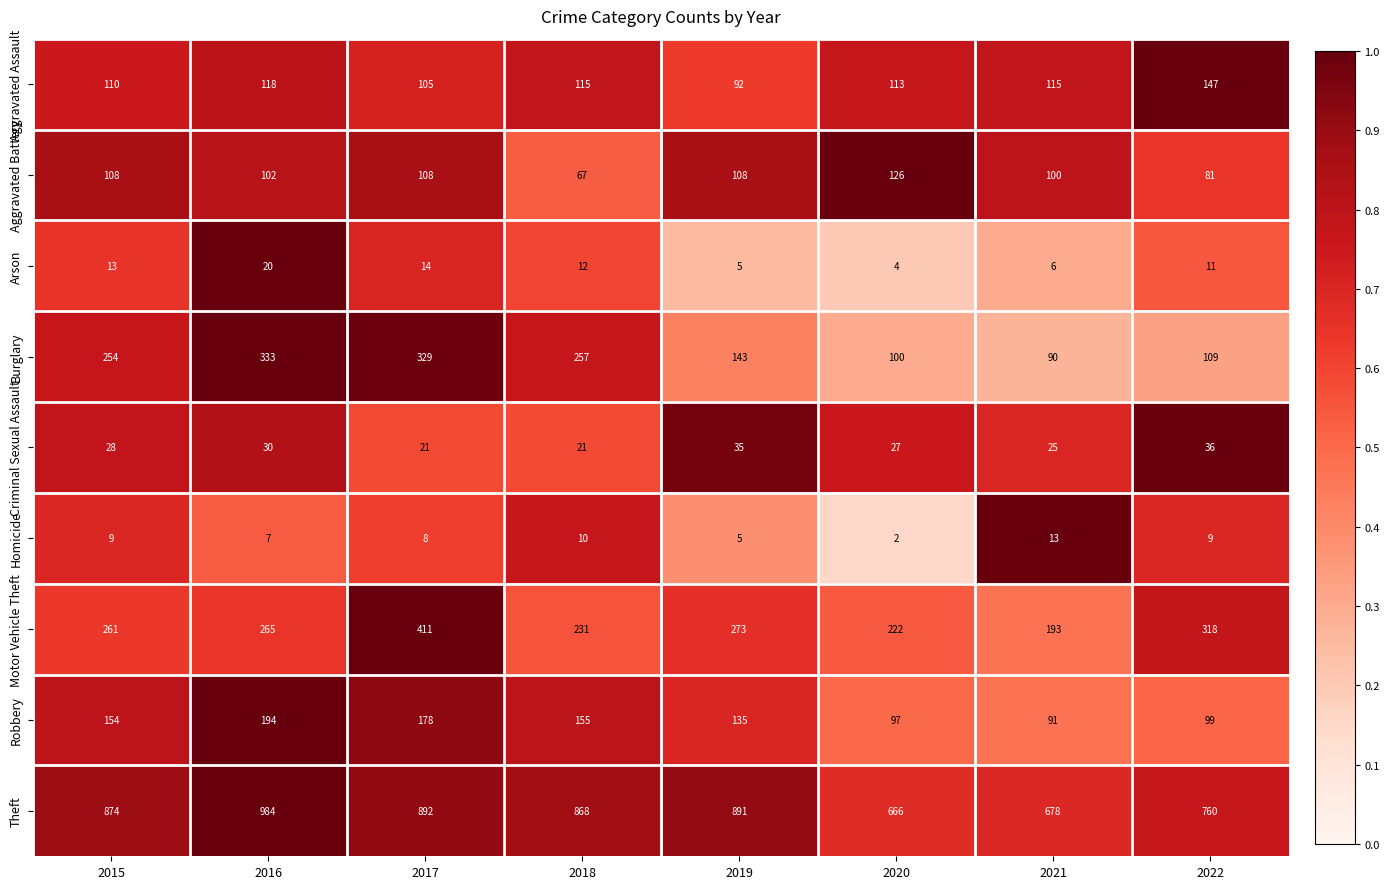

List the series in order of their peak value, highest first.

Theft, Motor Vehicle Theft, Burglary, Robbery, Aggravated Assault, Aggravated Battery, Criminal Sexual Assault, Arson, Homicide